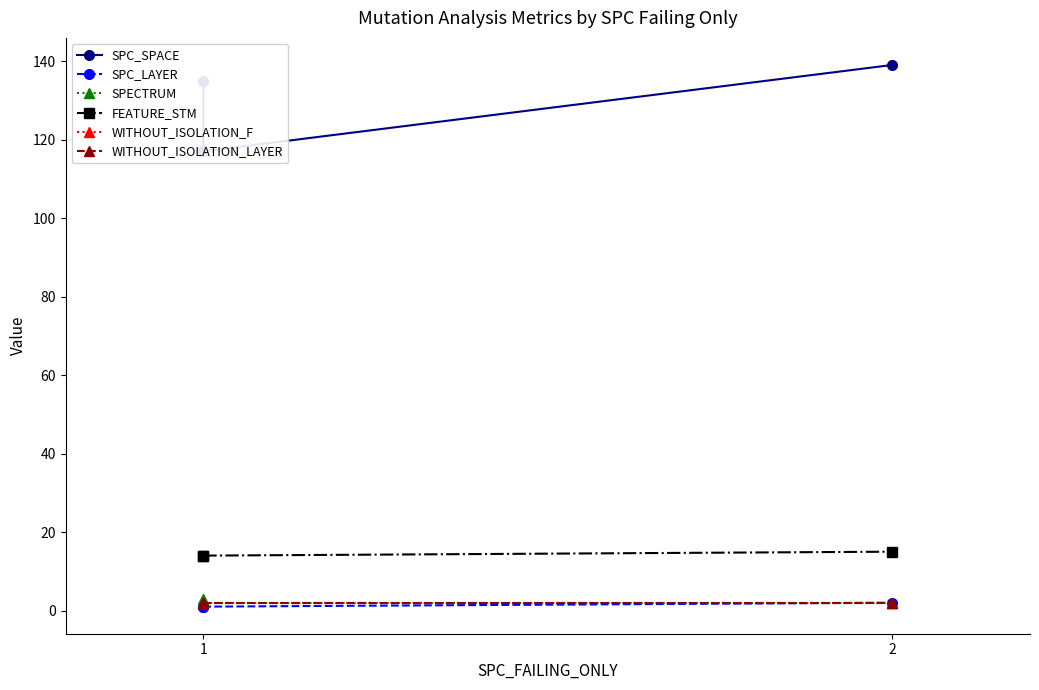

The SPECTRUM series shows 3 at 1. True or false?

True